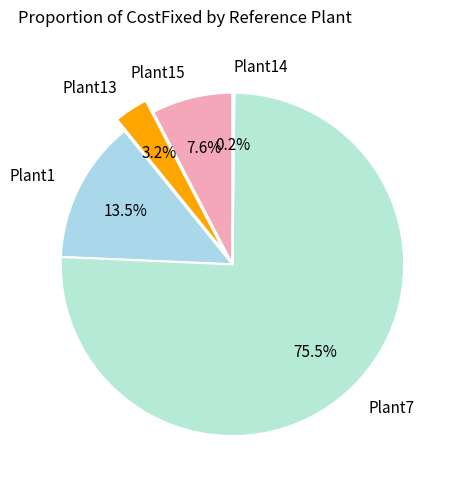

Does Plant7 represent more than half of the total?

Yes